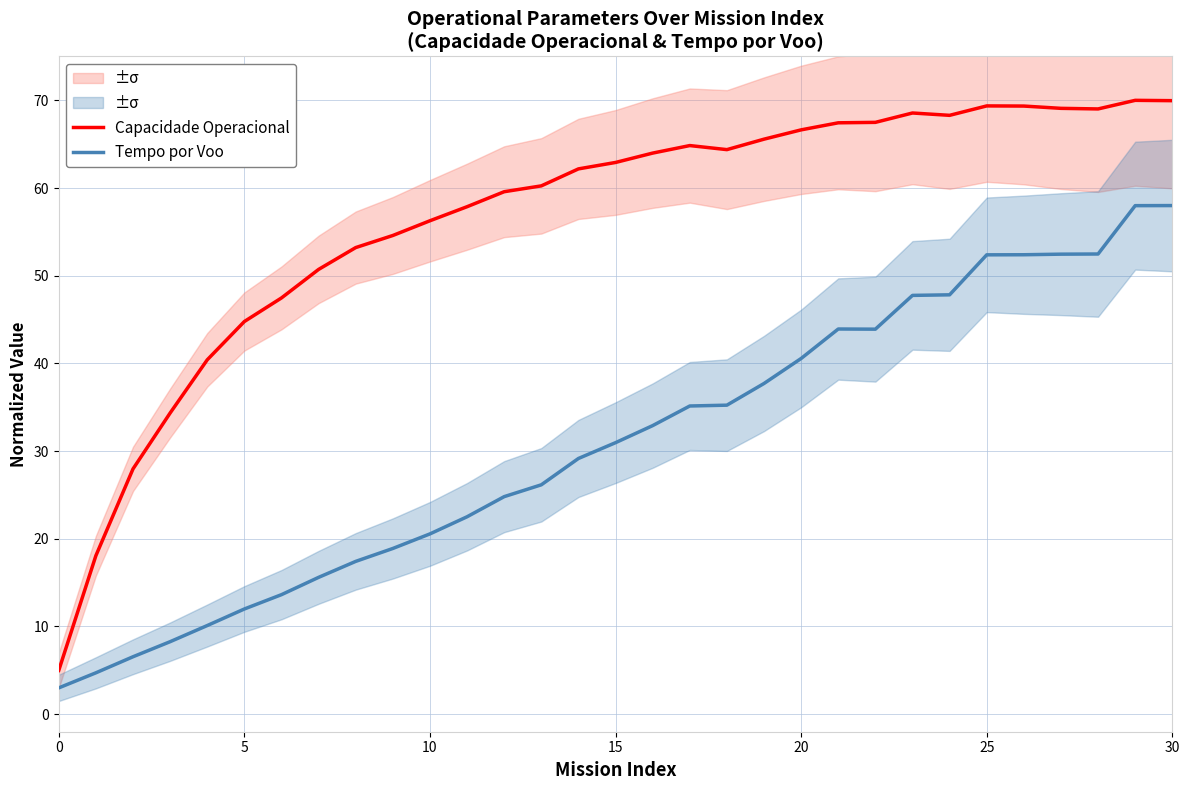

How many series are shown in this chart?

2